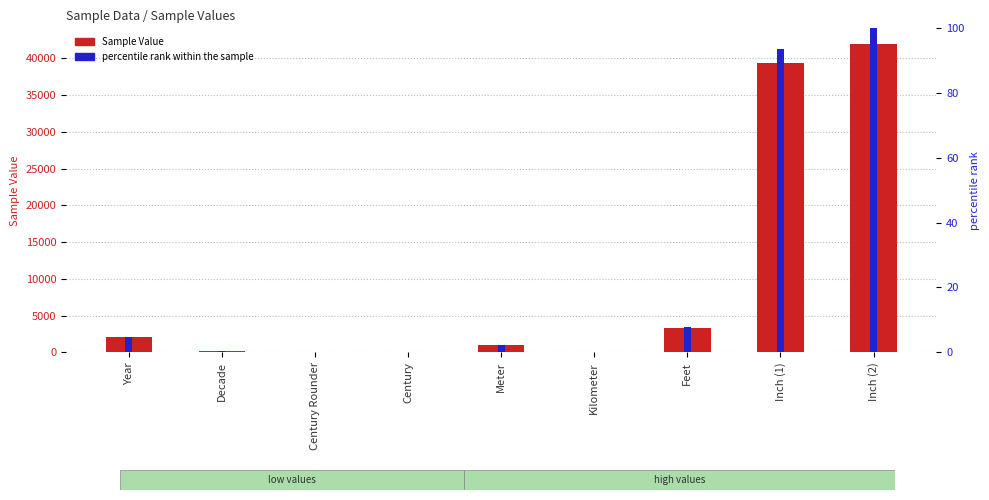

The value of Sample Value at Century Rounder is 0.0. True or false?

True